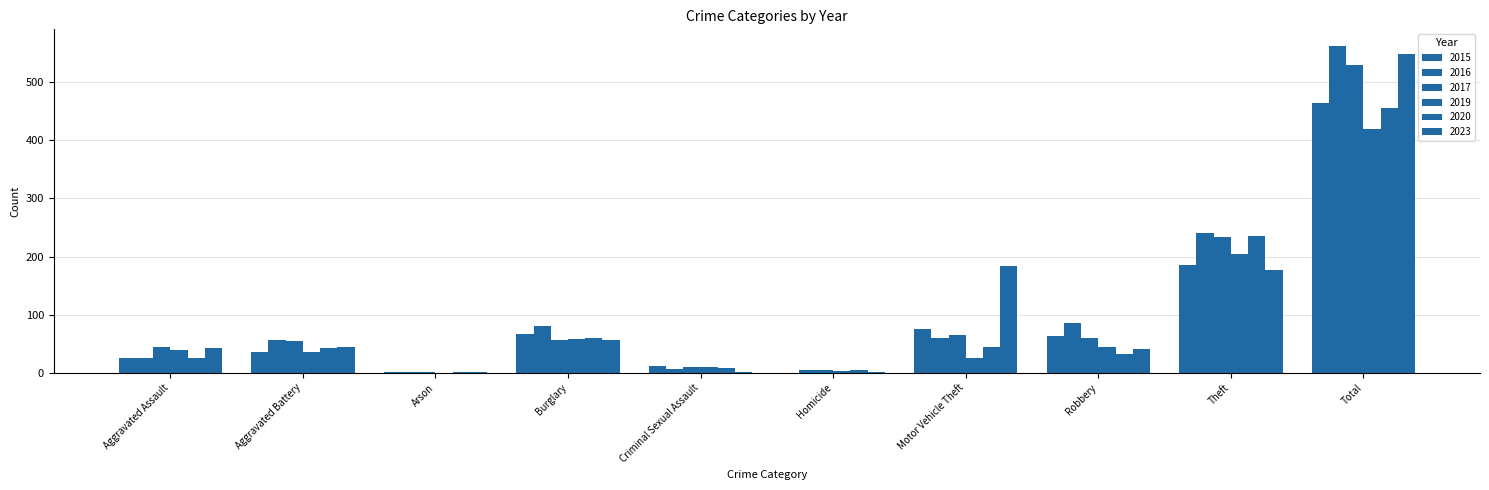

How many groups of bars are there?

10